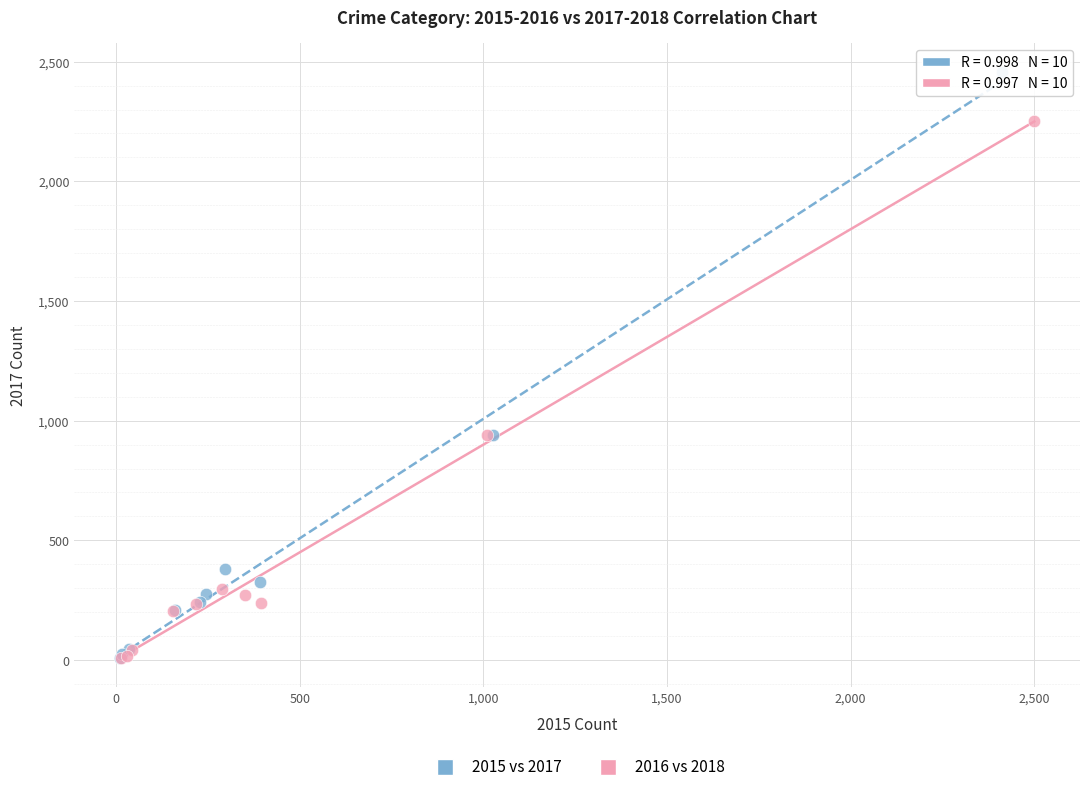

What are all the series names shown in the legend?

2015 vs 2017, 2016 vs 2018